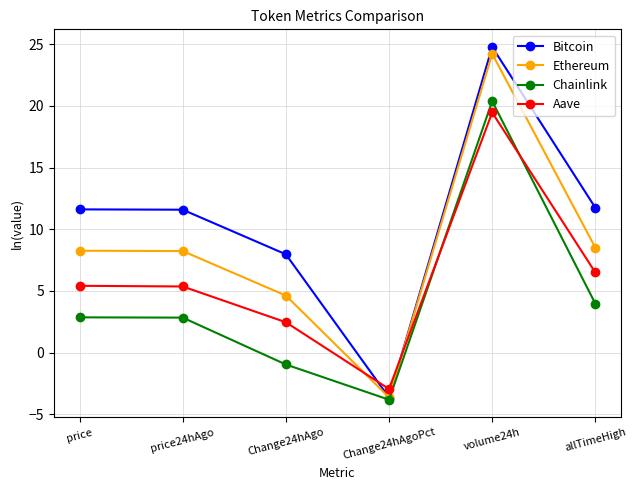

Between price24hAgo and Change24hAgoPct, which series saw the biggest shift?

Bitcoin